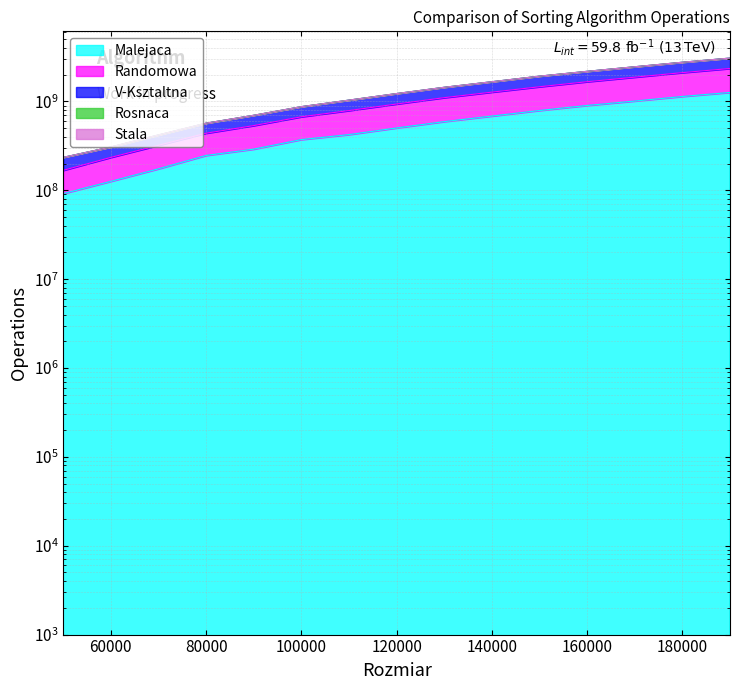

How many data points in V-Ksztaltna are above 1228423016?

7